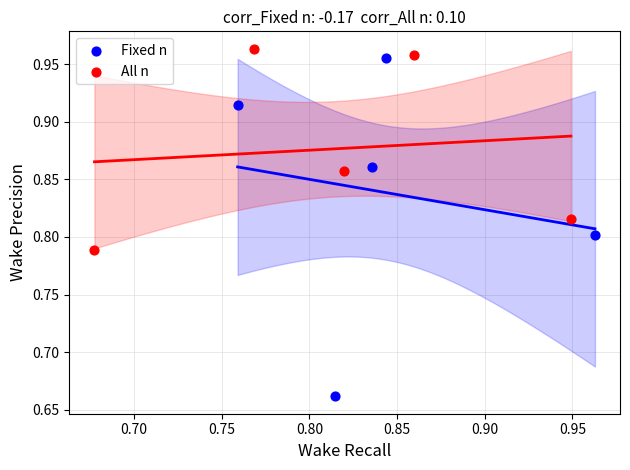

Which series contains the highest Y value?

All n